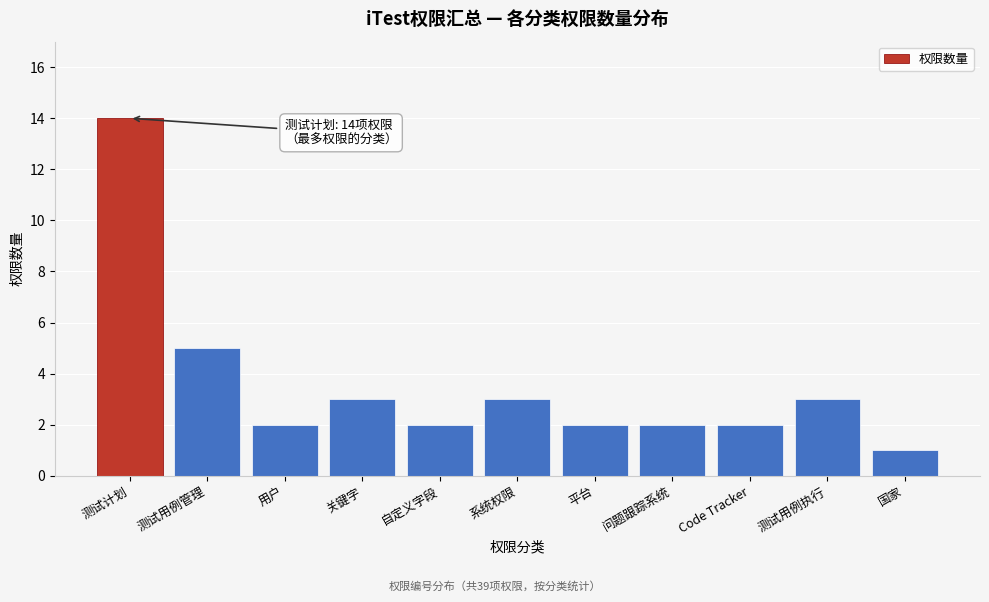

Reading left to right, list all the values displayed in this chart.

14	5	2	3	2	3	2	2	2	3	1